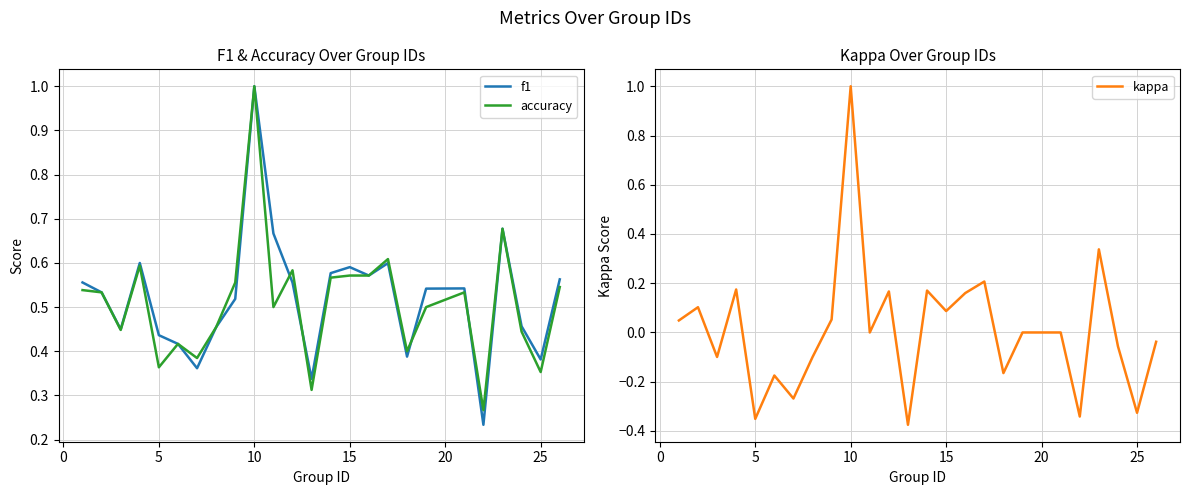

The kappa series shows 0.1 at 15. True or false?

True